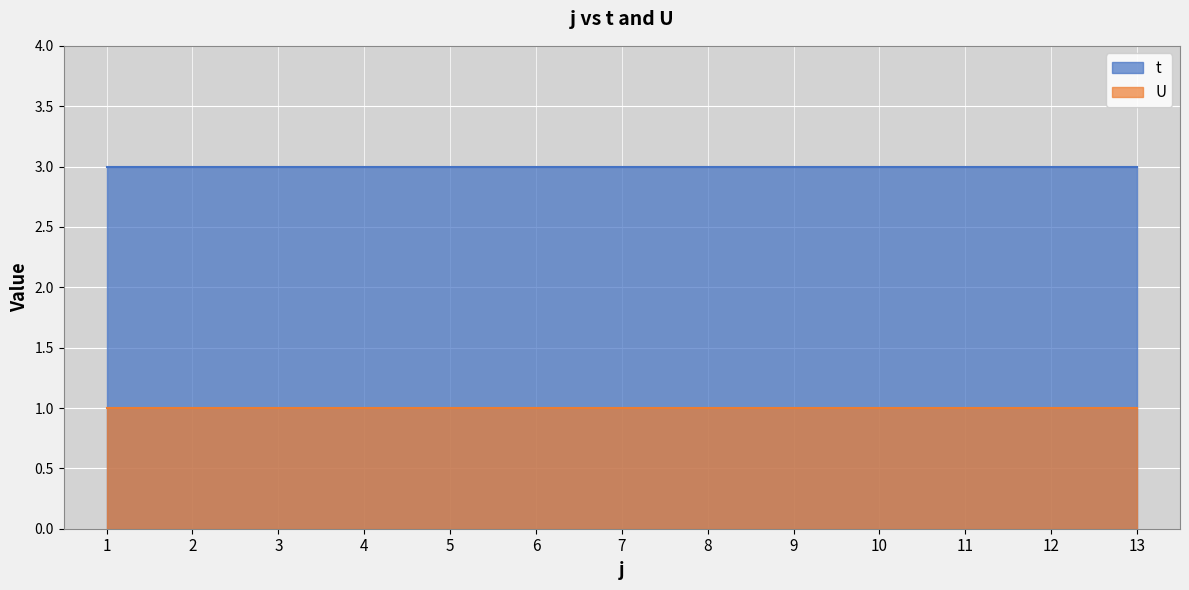

Which label corresponds to the smallest value in the chart?

1